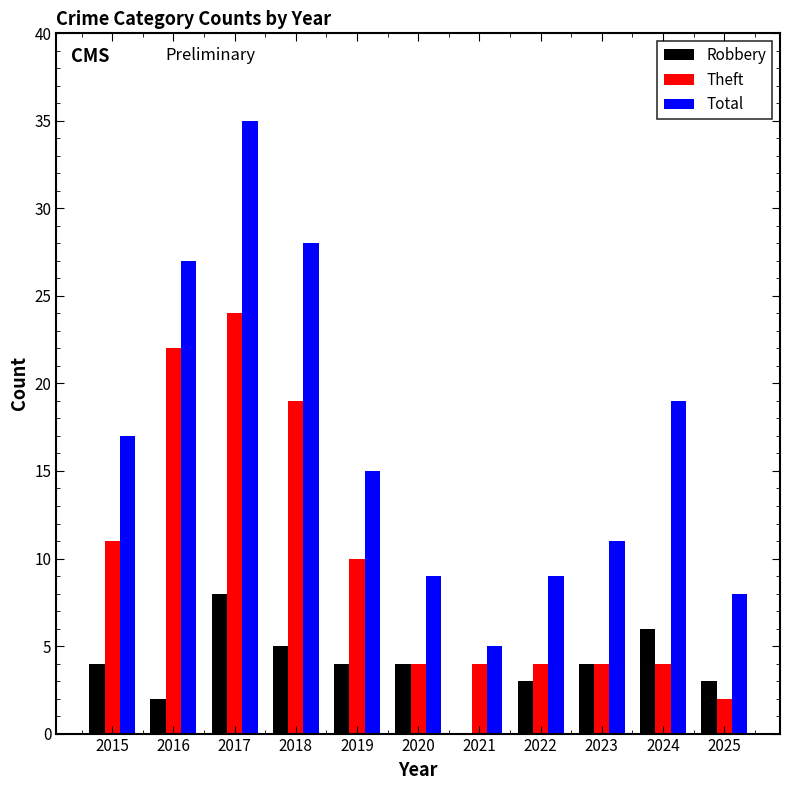

What is the maximum value for Total?

35